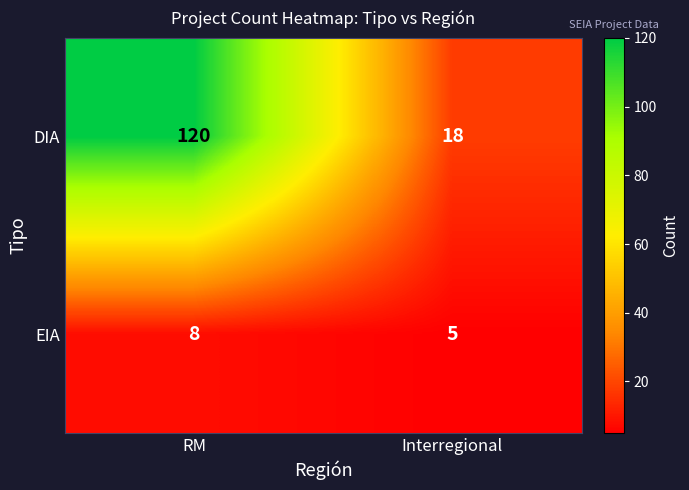

What is the sum of all DIA values?

138